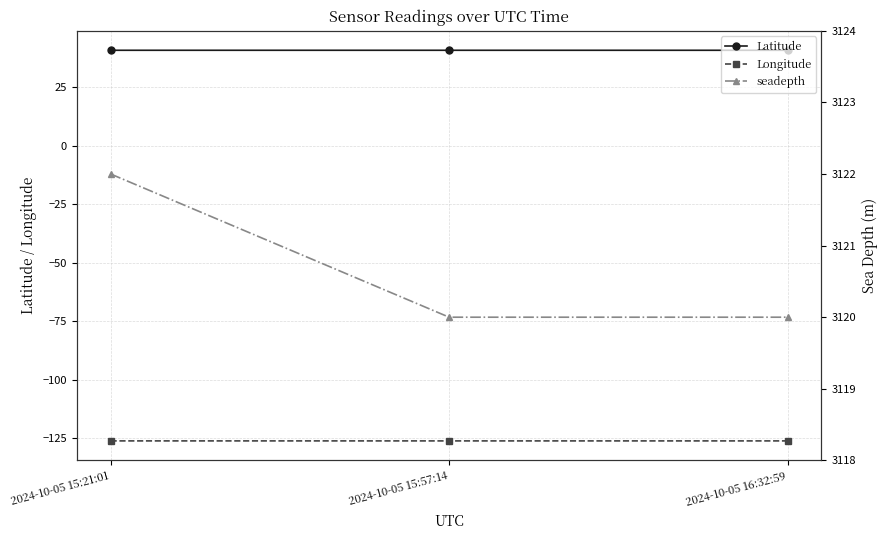

Reading left to right, what are all the values shown in this chart?

Latitude: 2024-10-05 15:21:01=40.8	2024-10-05 15:57:14=40.8	2024-10-05 16:32:59=40.8
Longitude: 2024-10-05 15:21:01=-126.2	2024-10-05 15:57:14=-126.2	2024-10-05 16:32:59=-126.2
seadepth: 2024-10-05 15:21:01=3122.0	2024-10-05 15:57:14=3120.0	2024-10-05 16:32:59=3120.0